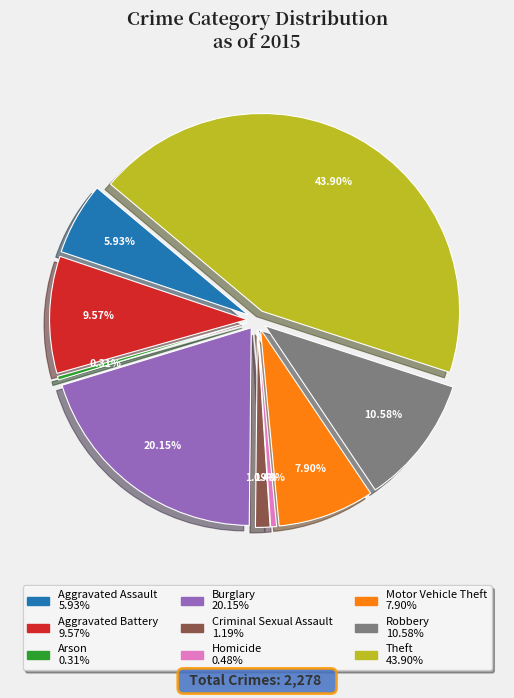

Count the number of slices in the pie.

9